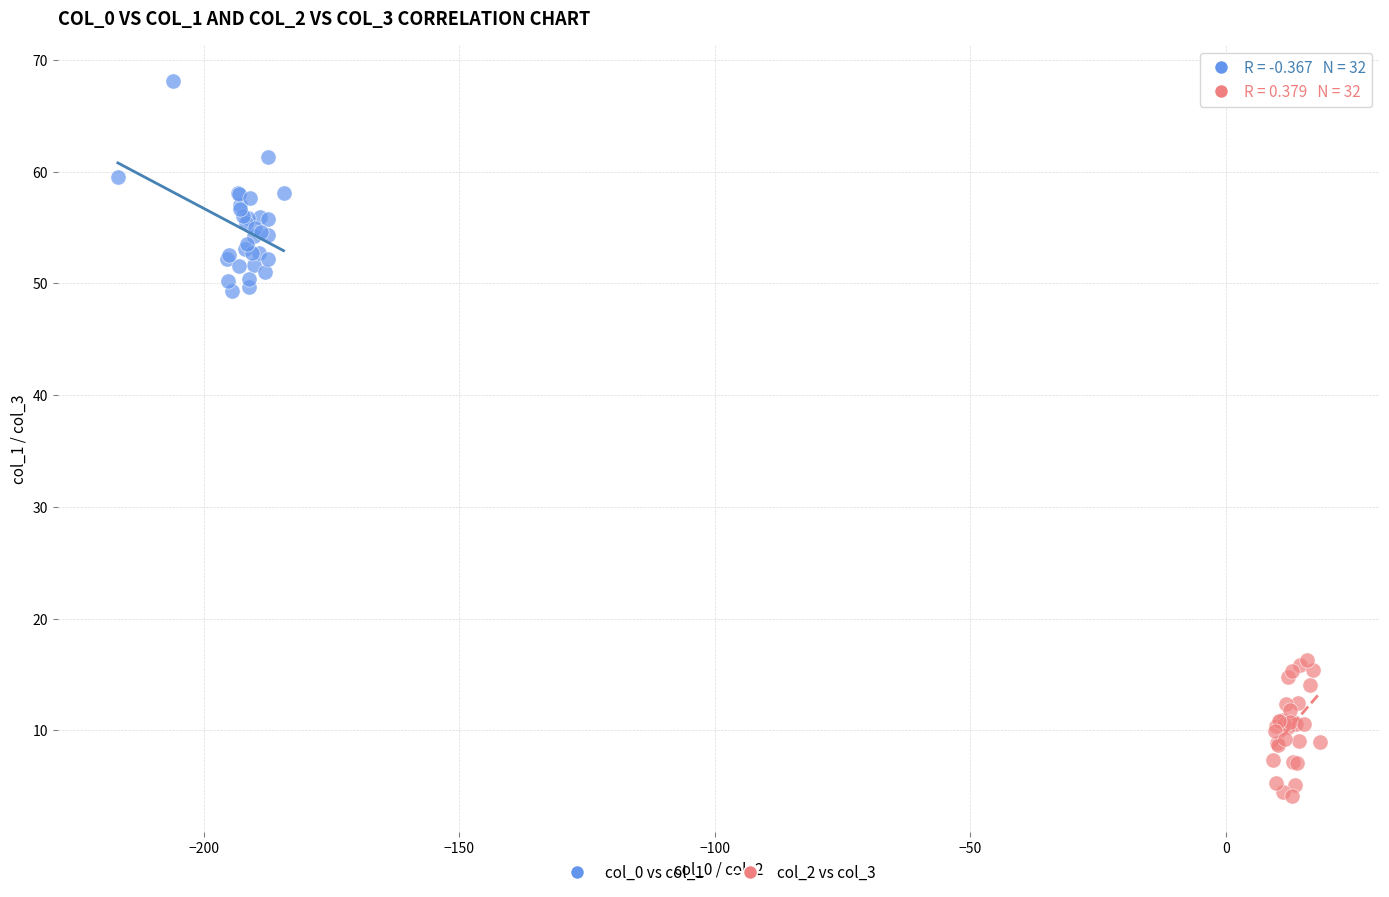

Which series has the largest Y range (max minus min)?

col_0 vs col_1